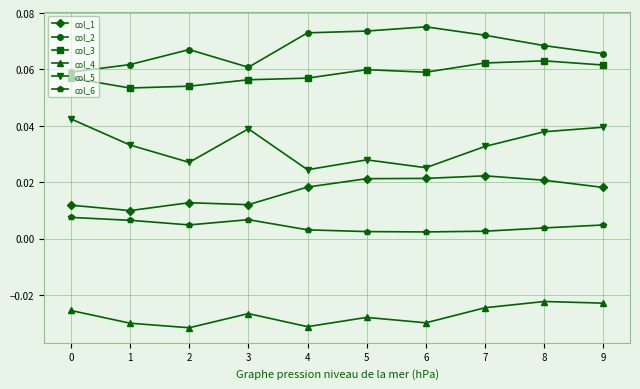

Where is the first local maximum for col_2?

2